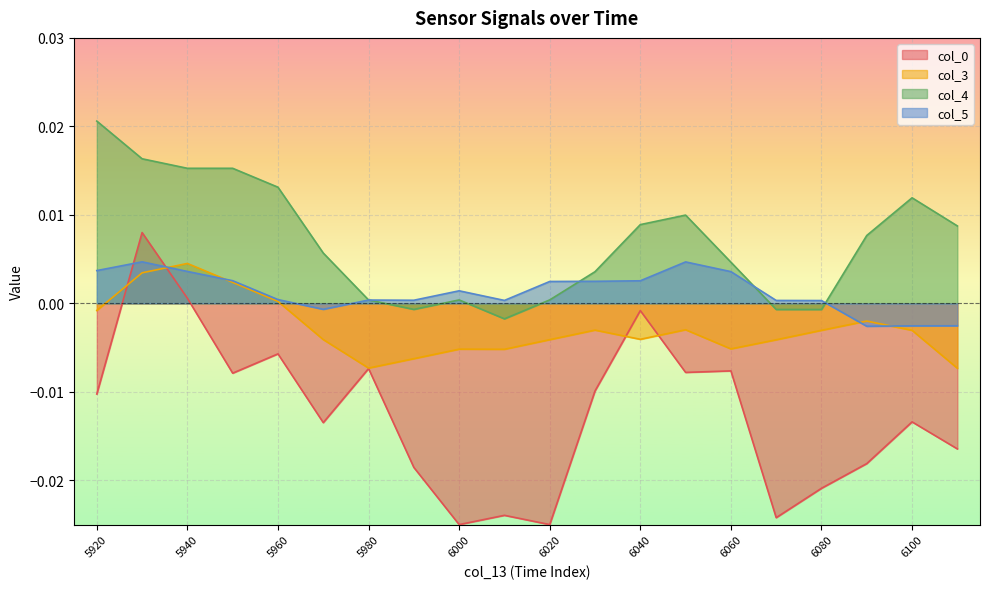

How many interior local peaks does the col_3 series have?

5